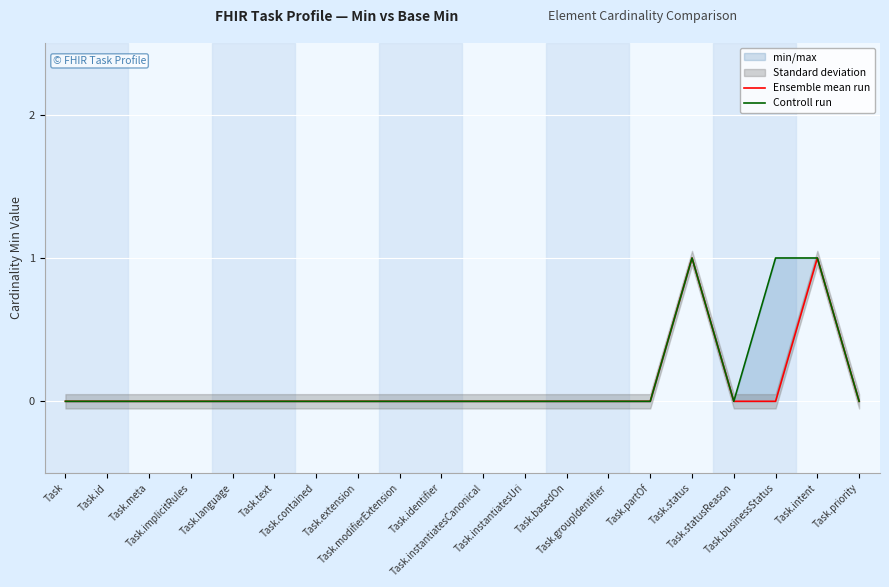

Rank the series by their maximum value, from lowest to highest.

Ensemble mean run, Controll run